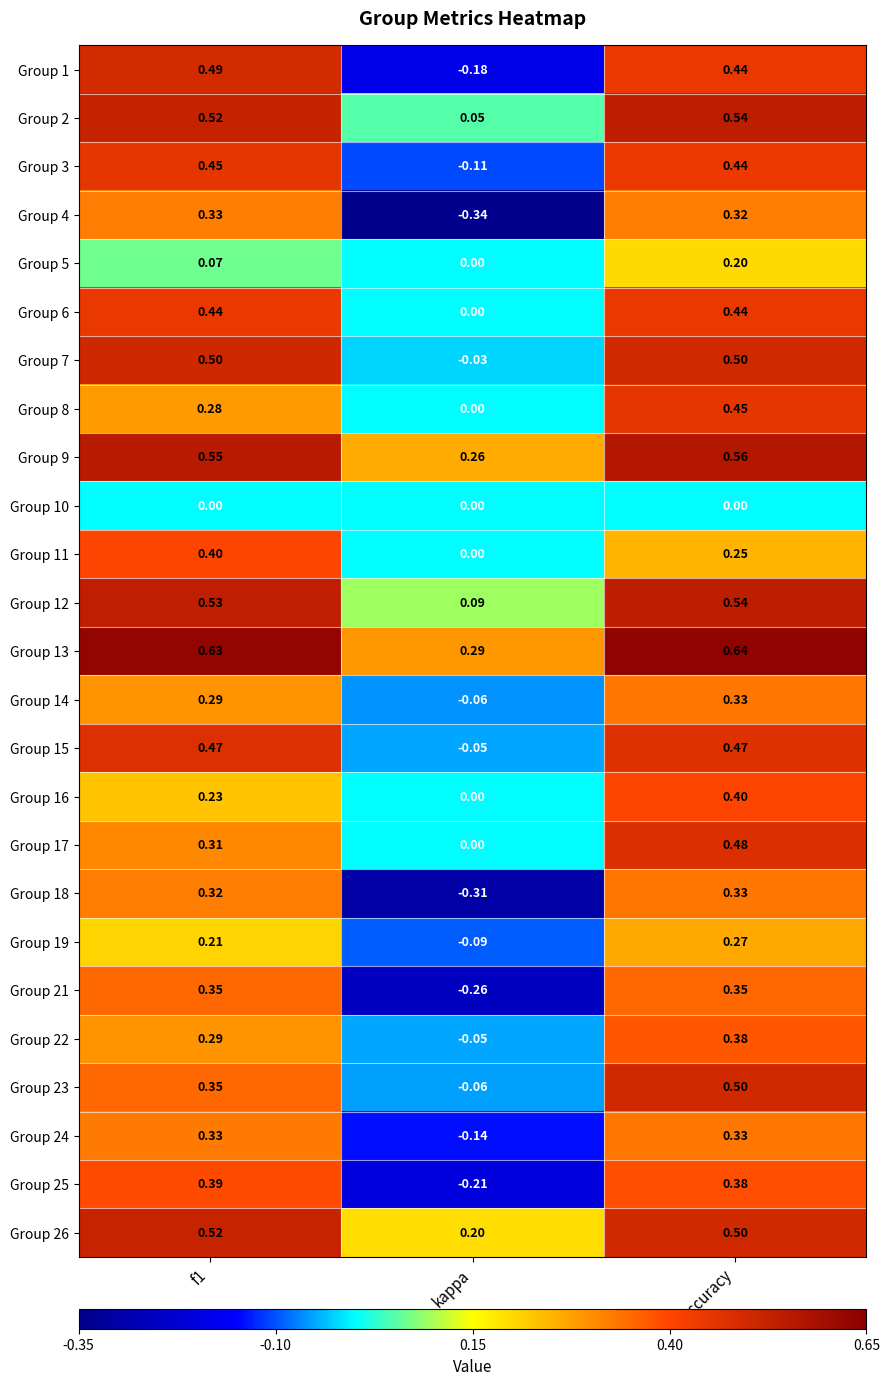

Which category has the highest value in the Group 17 series?

accuracy